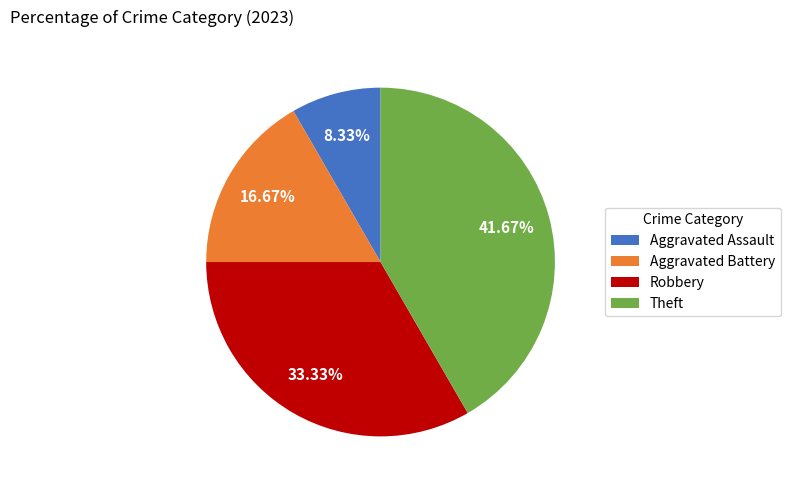

How many slices are in this pie chart?

4